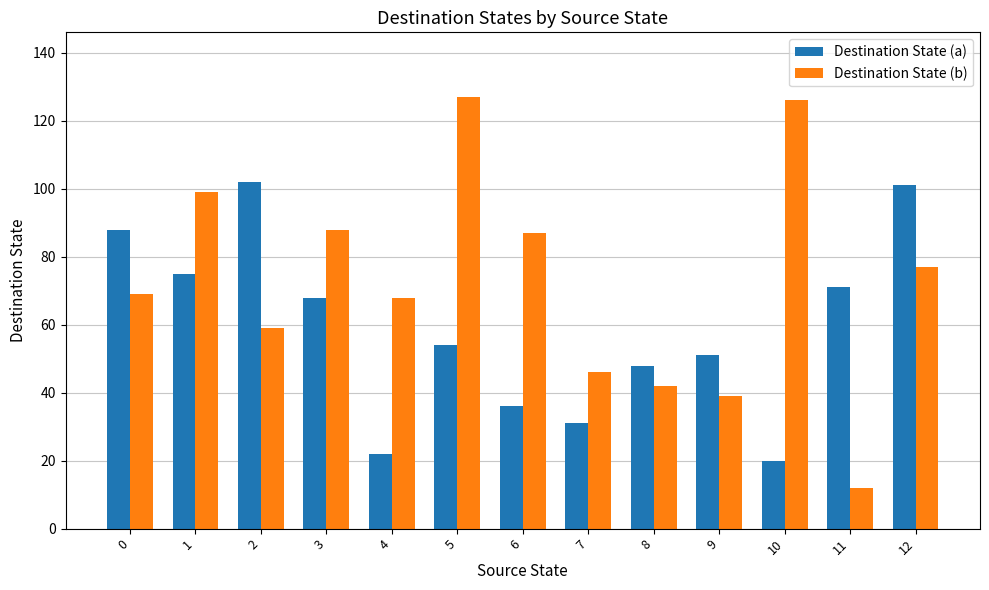

What is the difference between the maximum and minimum values in the Destination State (a) series?

82